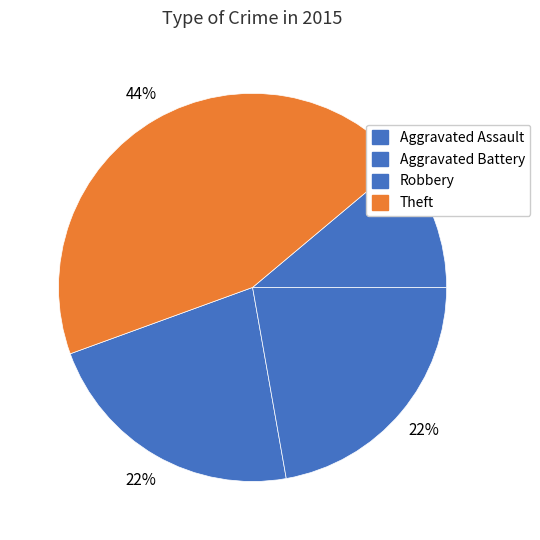

How many slices are in this pie chart?

4